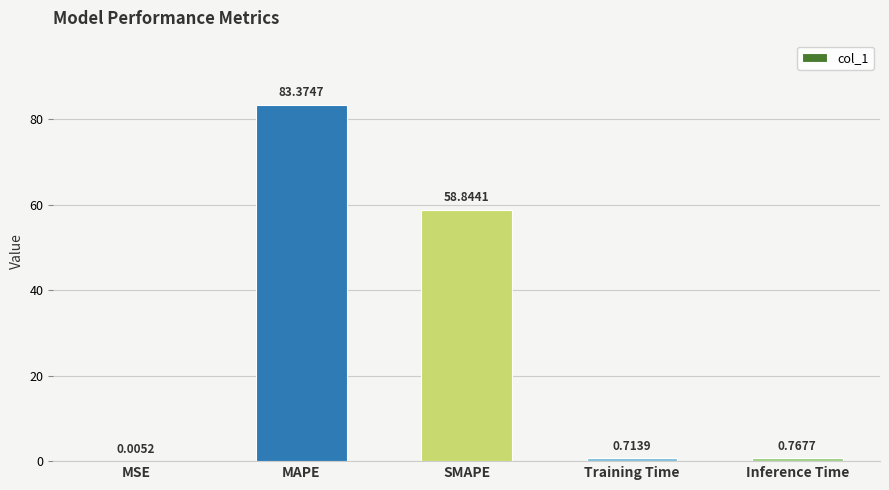

Are the bars horizontal?

No